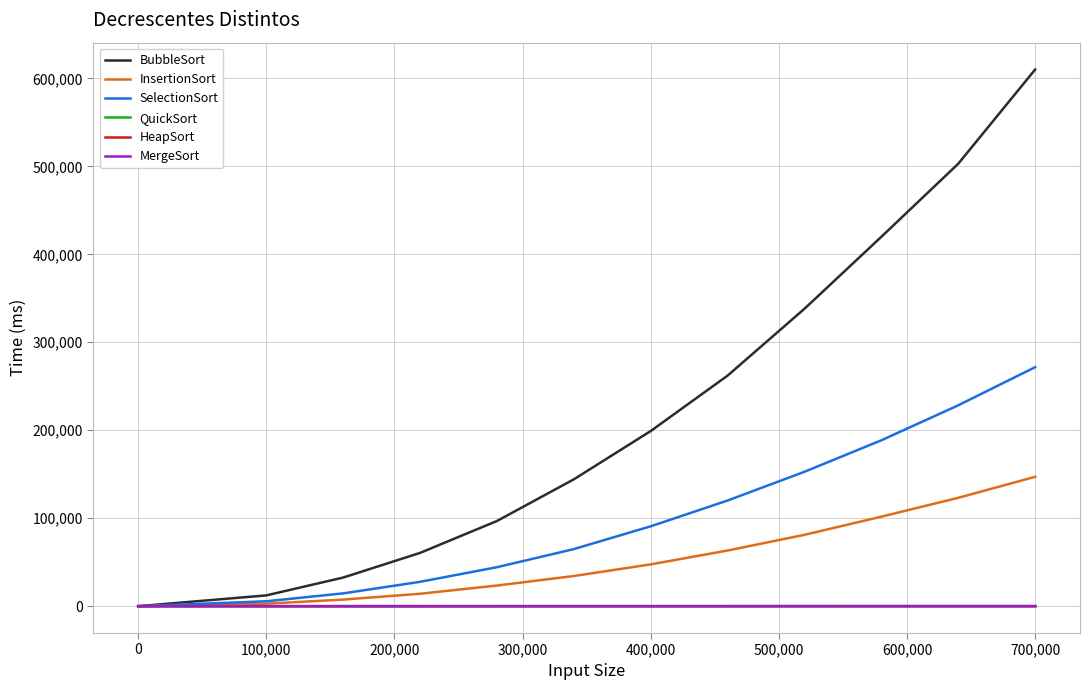

Which series has the largest range (max minus min)?

BubbleSort